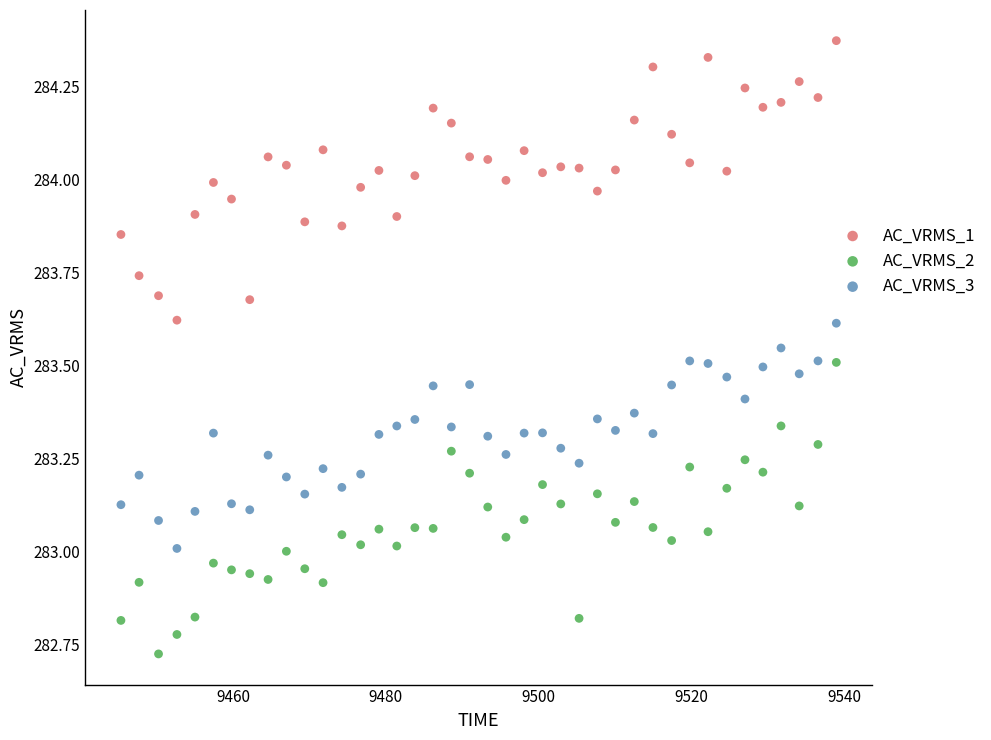

Across all data points, what is the range of X values (max minus min)?

93.7